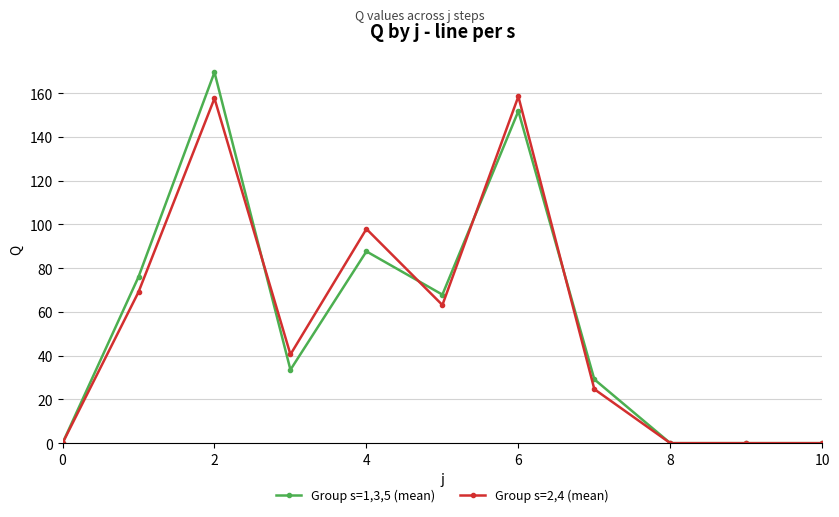

What is the value of the Group s=2,4 (mean) point at the 2nd from the left?

69.1